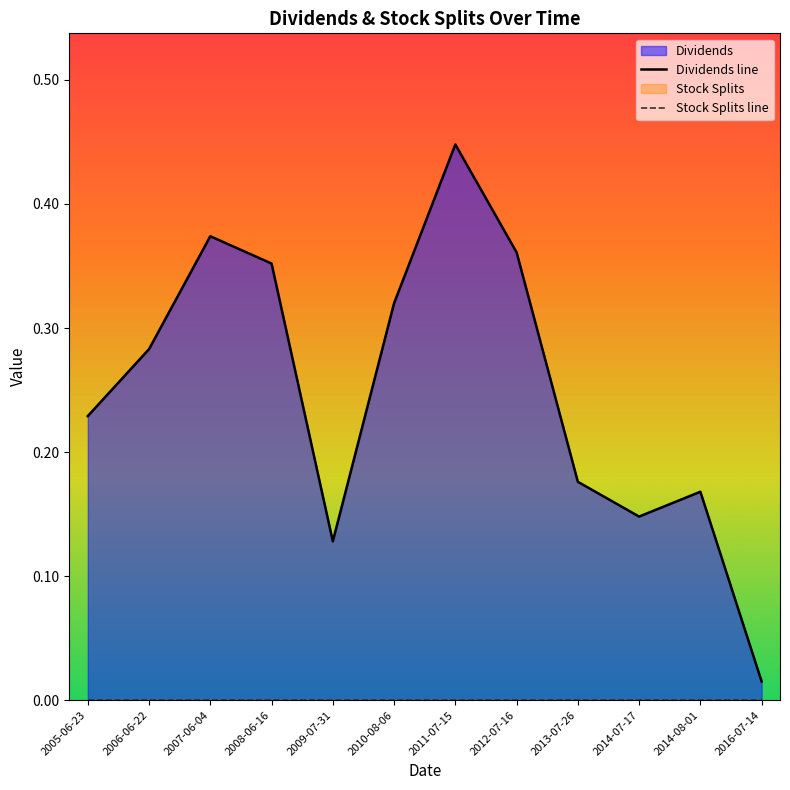

What position from the left is 2016-07-14?

12